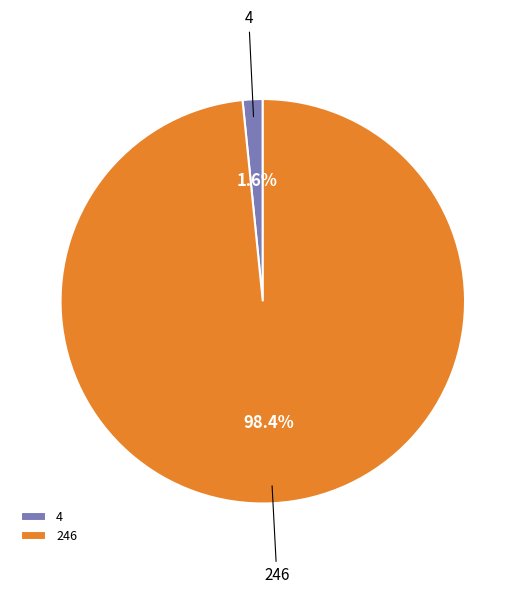

Which category has the smallest portion of the pie?

4